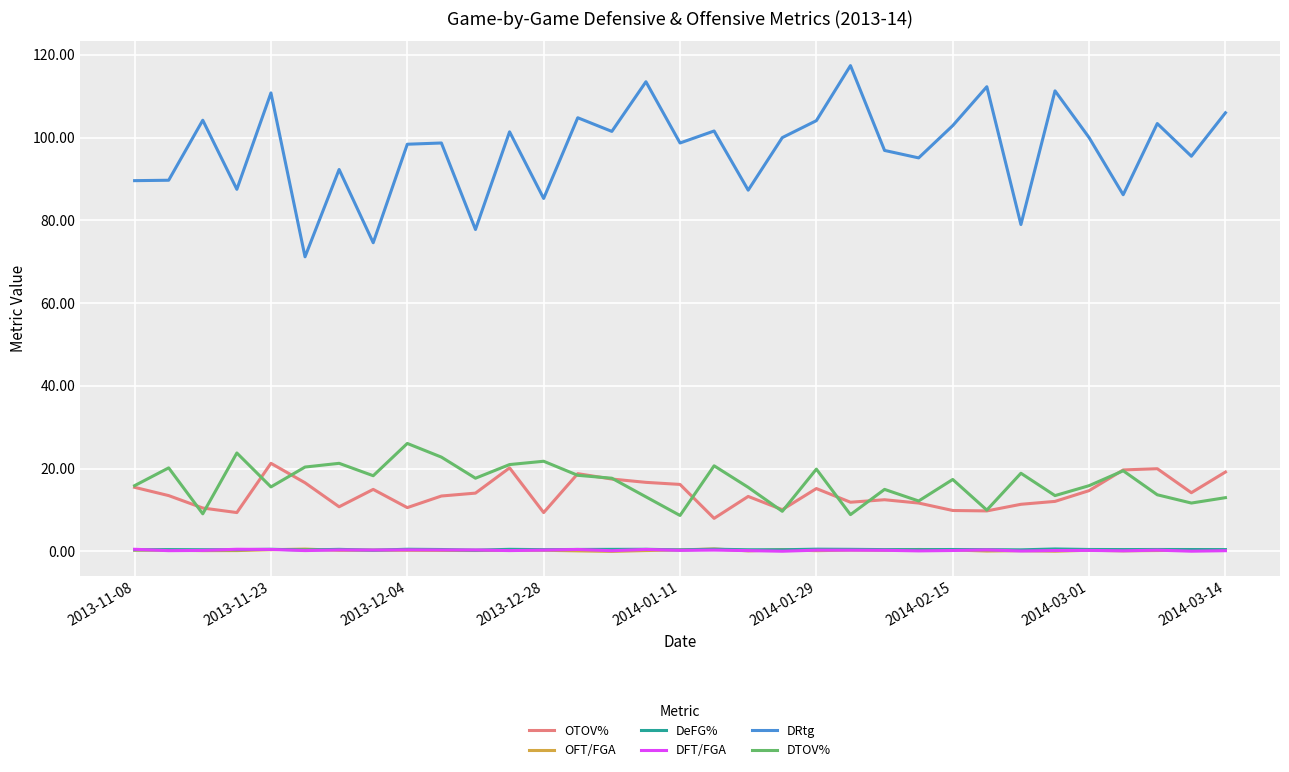

What is the difference between the maximum and second lowest values in the DFT/FGA series?

0.5